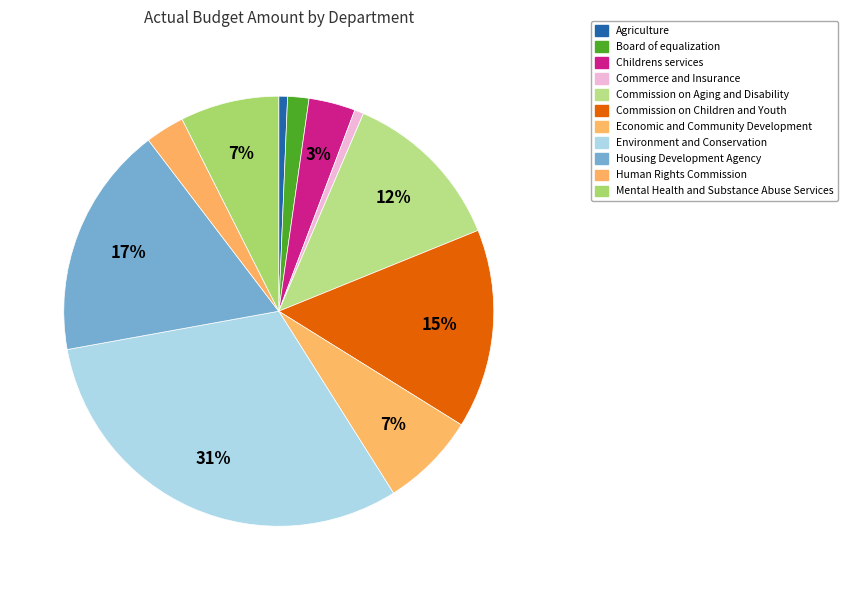

How much of the chart is everything except Mental Health and Substance Abuse Services?

92.6%